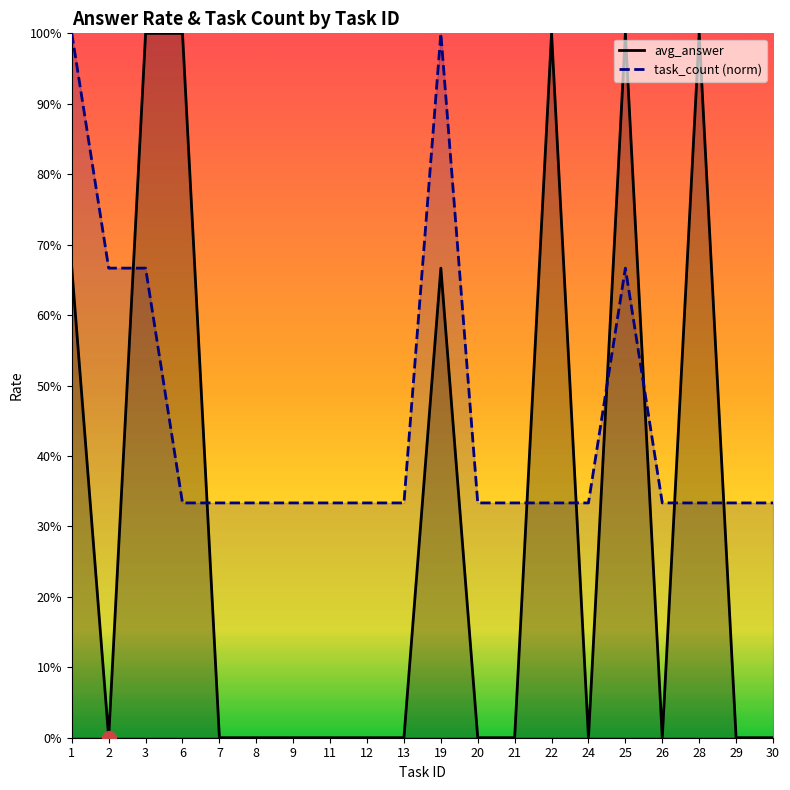

Reading left to right, what are all the values shown in this chart?

avg_answer: 0.7	0.0	1.0	1.0	0.0	0.0	0.0	0.0	0.0	0.0	0.7	0.0	0.0	1.0	0.0	1.0	0.0	1.0	0.0	0.0
task_count (norm): 1.0	0.7	0.7	0.3	0.3	0.3	0.3	0.3	0.3	0.3	1.0	0.3	0.3	0.3	0.3	0.7	0.3	0.3	0.3	0.3